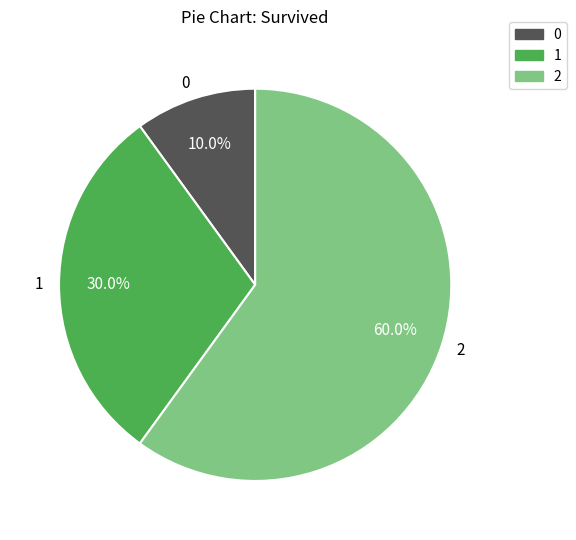

To the nearest percent, what portion does 0 represent?

10%